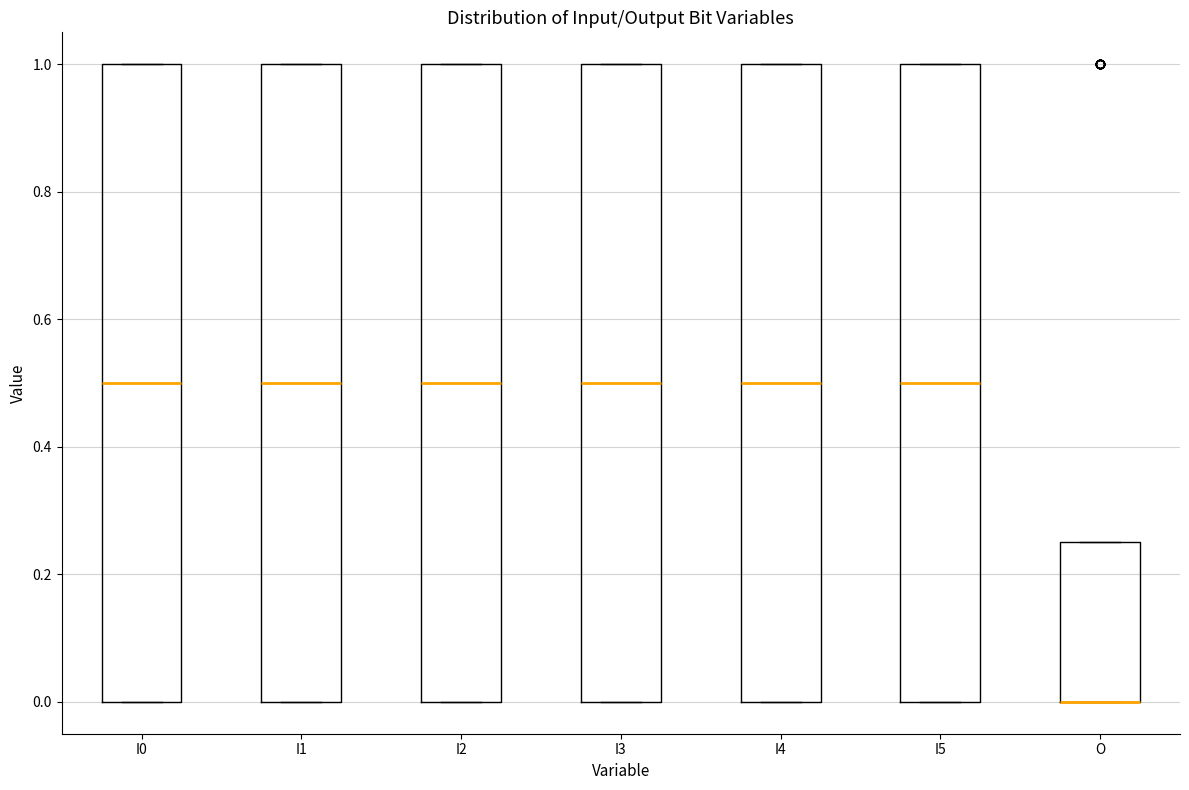

Reading left to right, read every box against the y-axis: the position of its median line, the range the box covers, and the ends of its whiskers. The values are not printed on the chart, so give them approximately, as read against the axis.

I0: median 0.50, box 0.00 to 1.00, whiskers 0.00 to 1.00
I1: median 0.50, box 0.00 to 1.00, whiskers 0.00 to 1.00
I2: median 0.50, box 0.00 to 1.00, whiskers 0.00 to 1.00
I3: median 0.50, box 0.00 to 1.00, whiskers 0.00 to 1.00
I4: median 0.50, box 0.00 to 1.00, whiskers 0.00 to 1.00
I5: median 0.50, box 0.00 to 1.00, whiskers 0.00 to 1.00
O: median 0.00 (drawn on the box's lower edge), box 0.00 to 0.26, whiskers 0.00 to 0.26